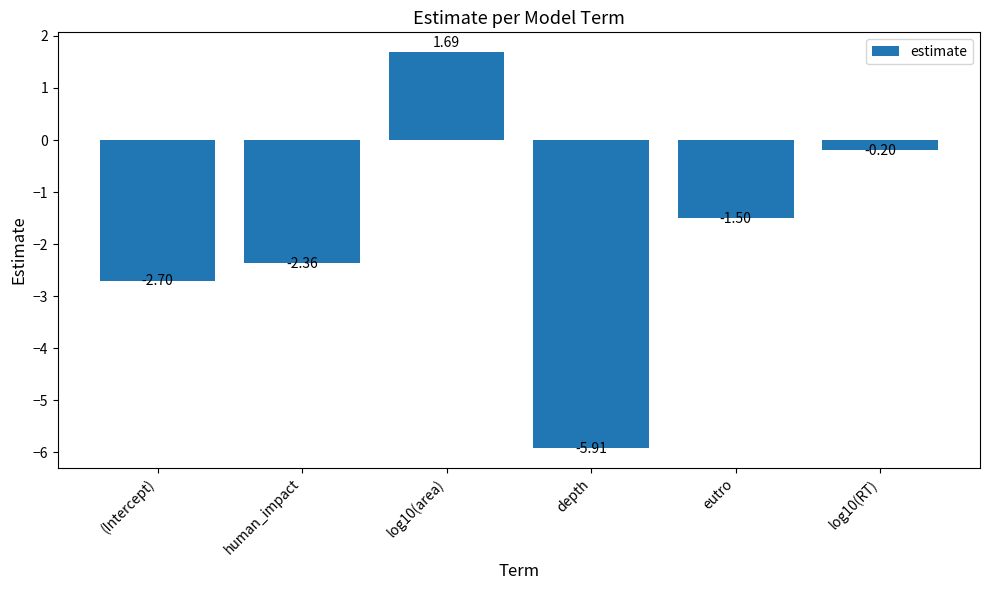

List the labels in order of value, smallest first.

depth, (Intercept), human_impact, eutro, log10(RT), log10(area)